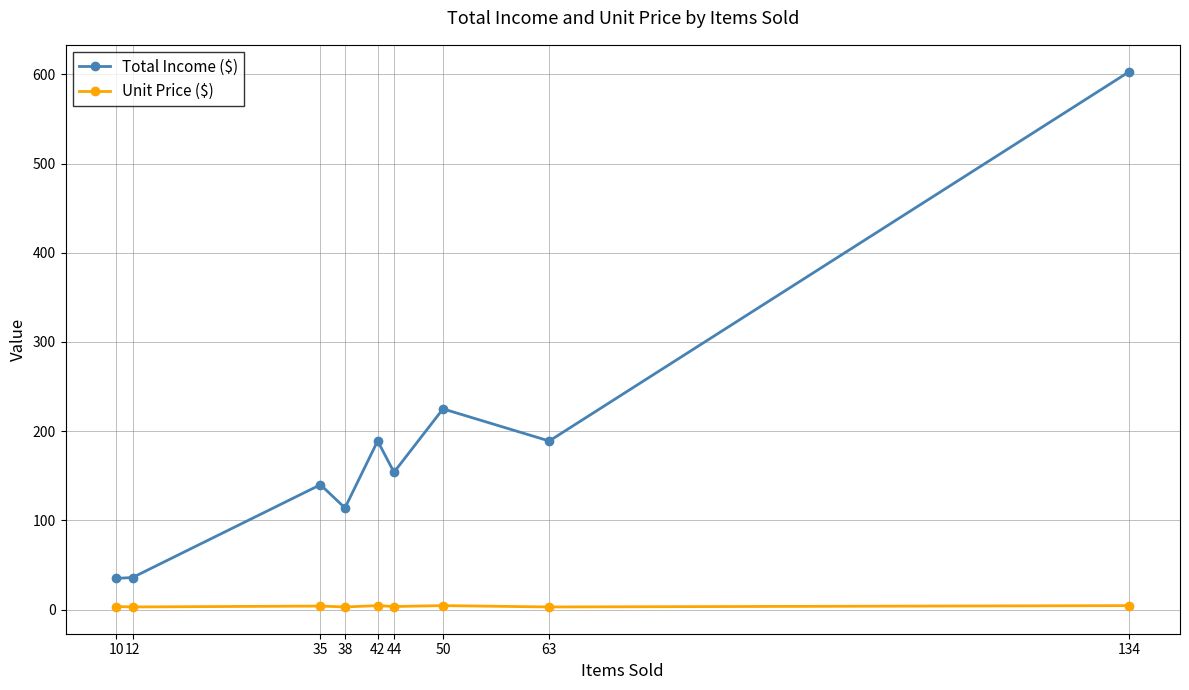

True or false: Total Income ($) has a value of 57.8 at 42.

False